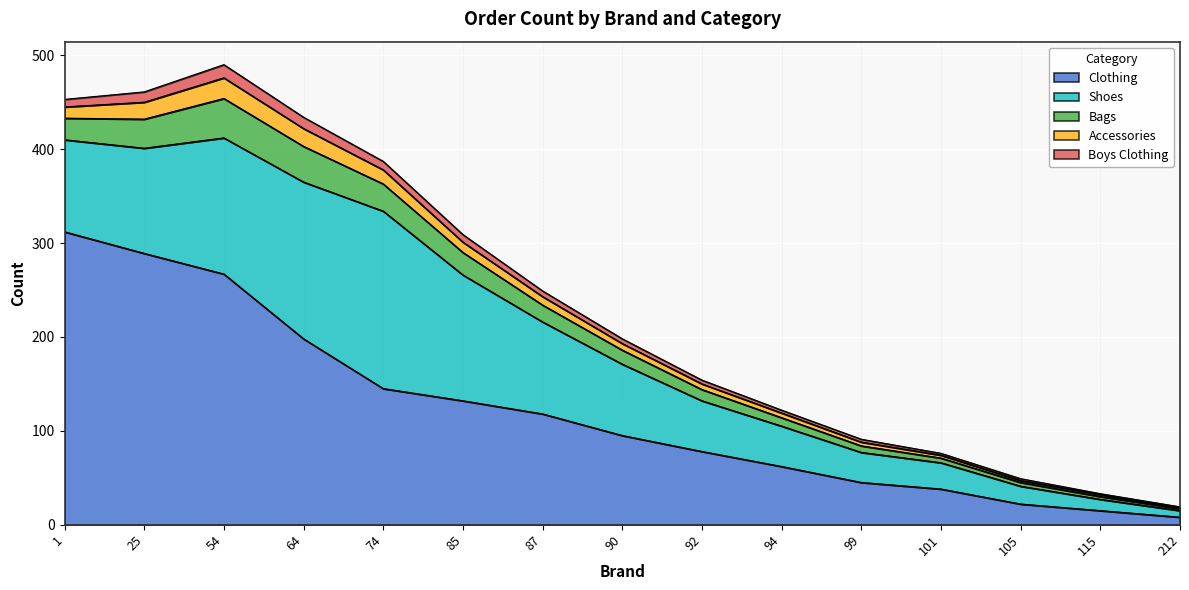

Between 101 and 74, which is larger?

74